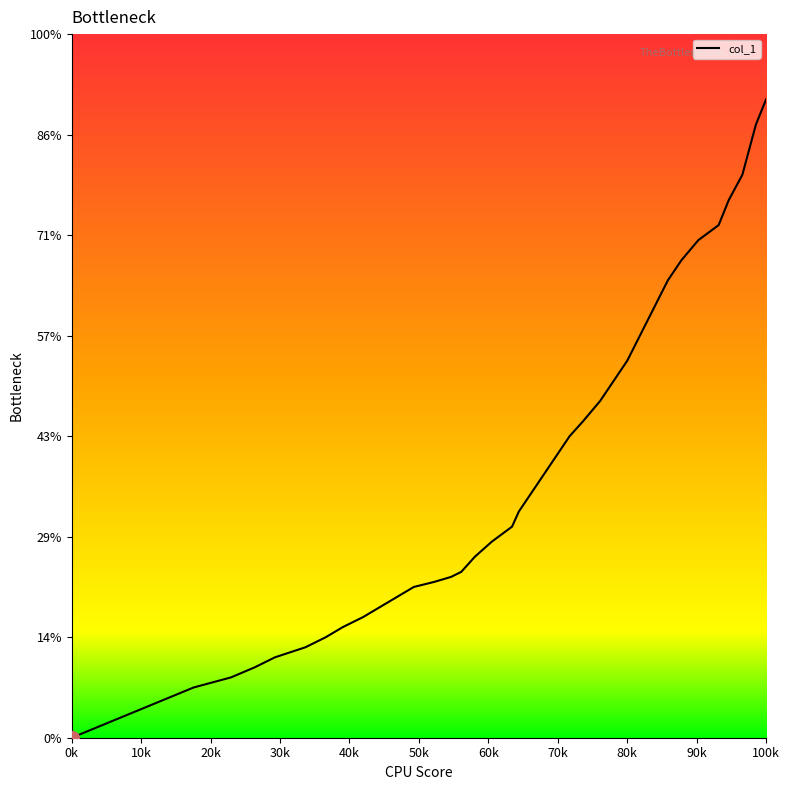

Does the chart have visible grid lines?

No